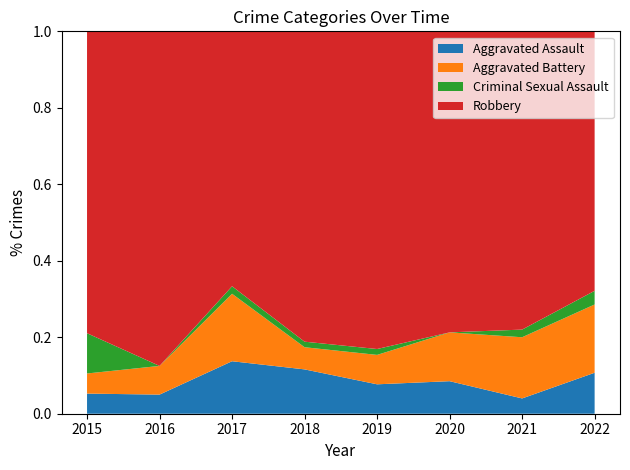

Reading left to right, transcribe all the data shown in this chart.

Aggravated Assault: 1	2	7	8	5	4	2	3
Aggravated Battery: 1	3	9	4	5	6	8	5
Criminal Sexual Assault: 2	0	1	1	1	0	1	1
Robbery: 15	35	34	56	54	37	39	19